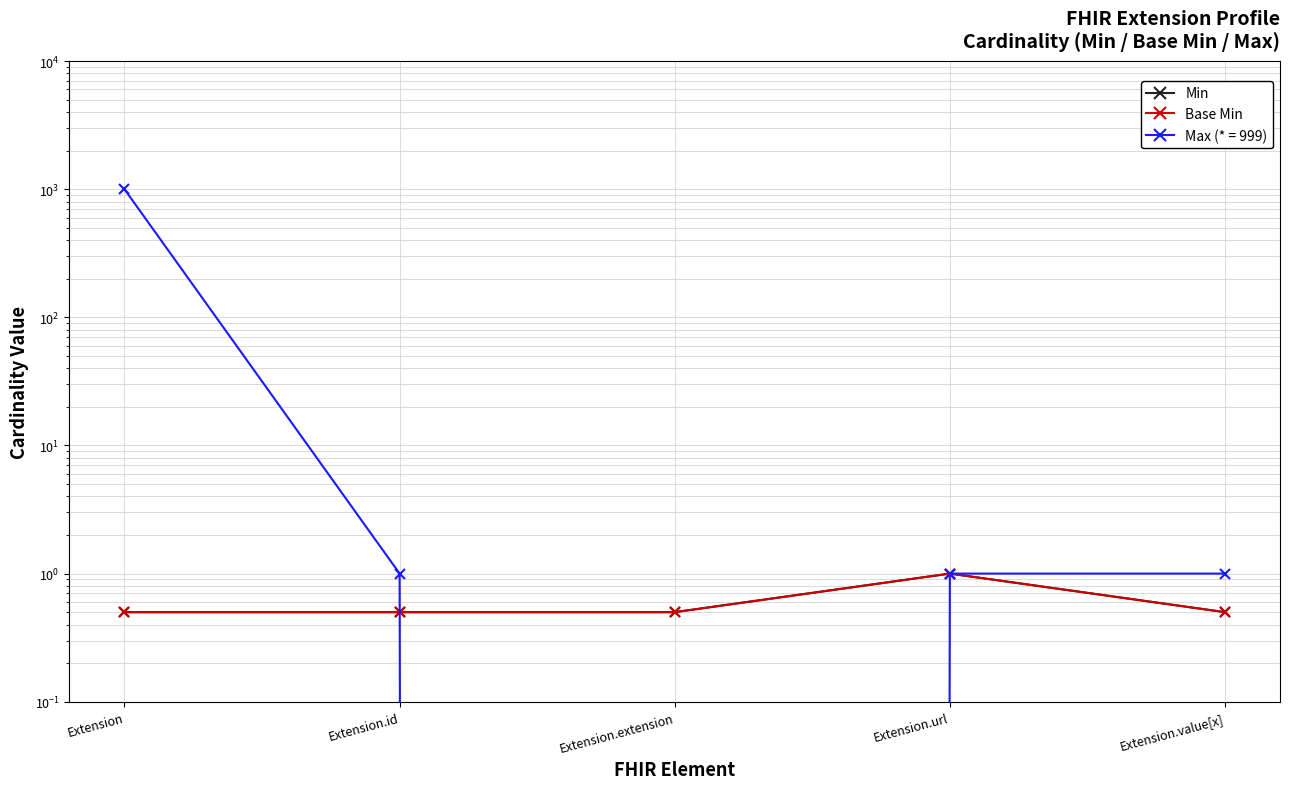

Is this an area chart (filled region under the line)?

No